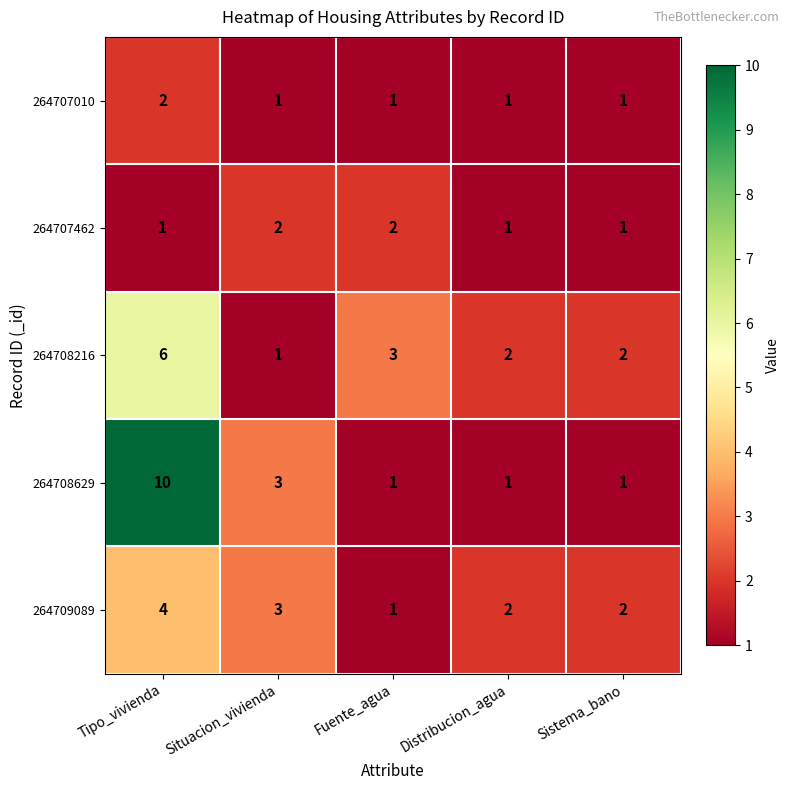

At Tipo_vivienda, list the series in order from largest to smallest.

264708629, 264708216, 264709089, 264707010, 264707462